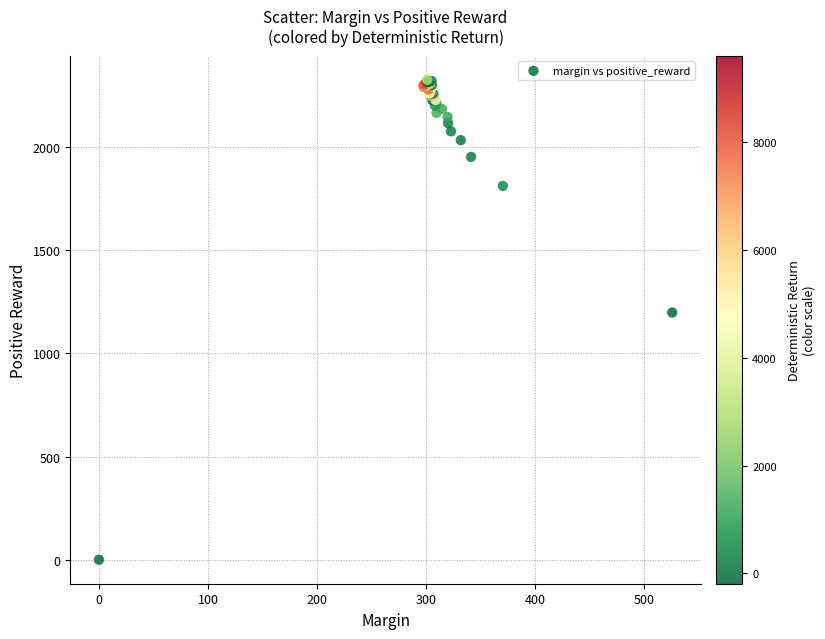

What Y value in the scatter plot is closest to 1162?

1197.8